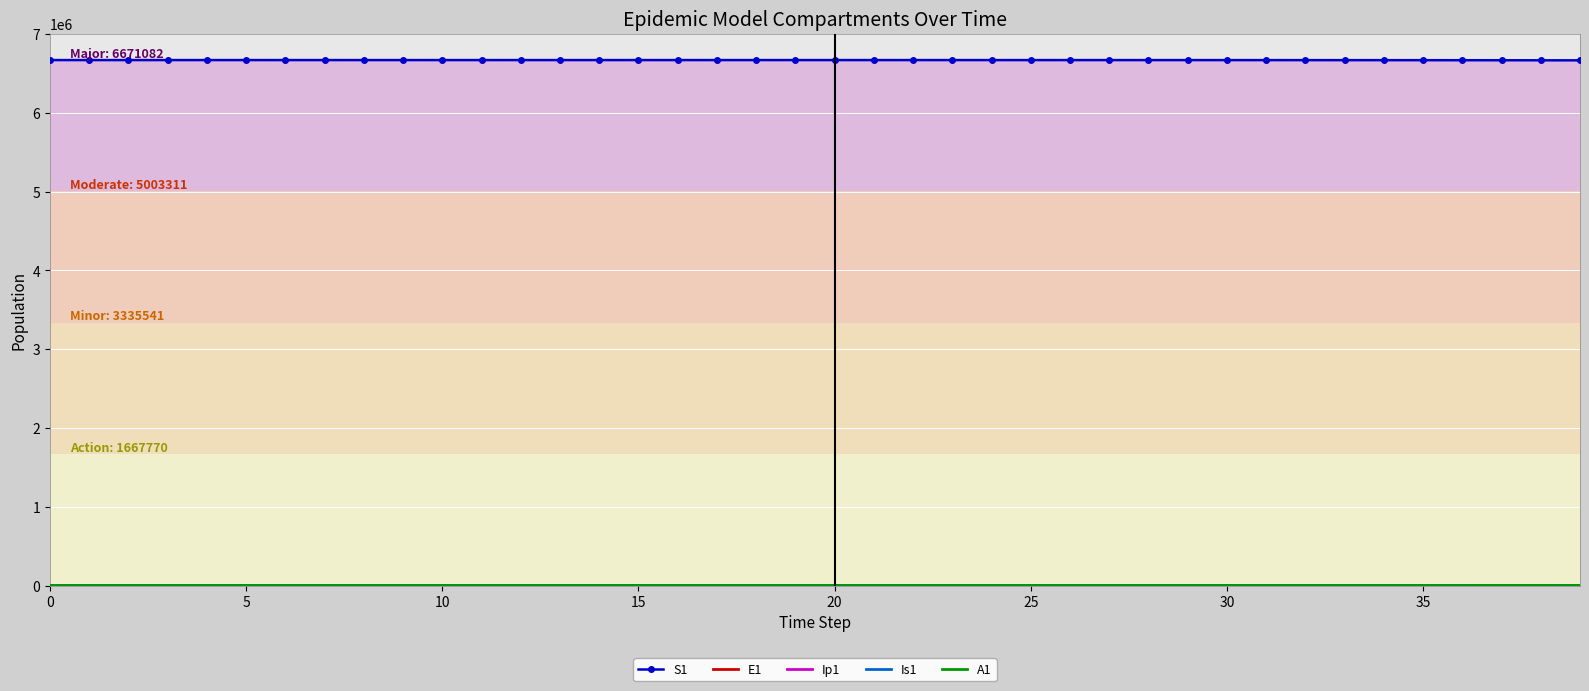

Which series has the largest total across all categories?

S1